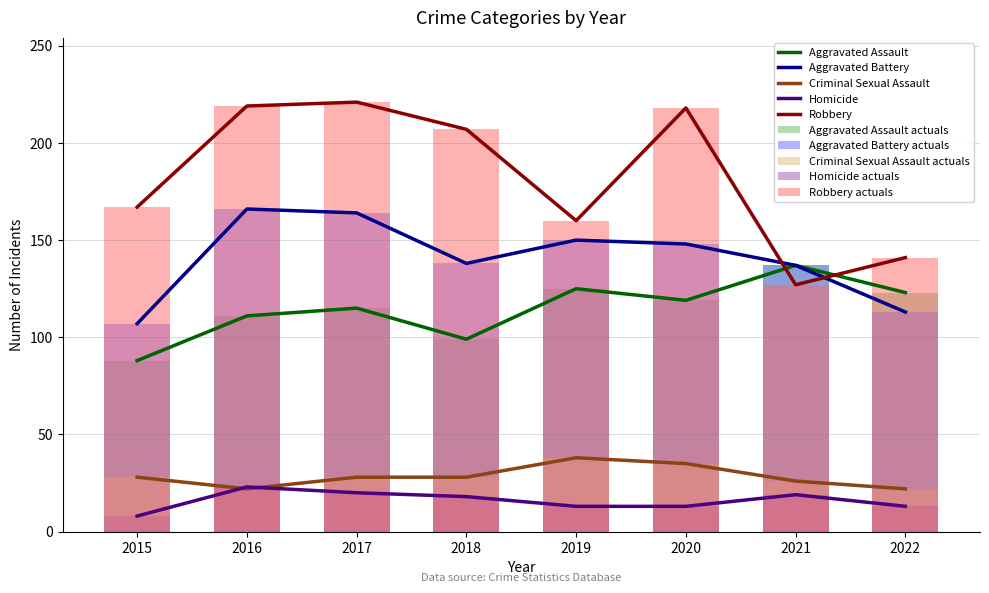

How many values in the Criminal Sexual Assault series exceed 28?

2